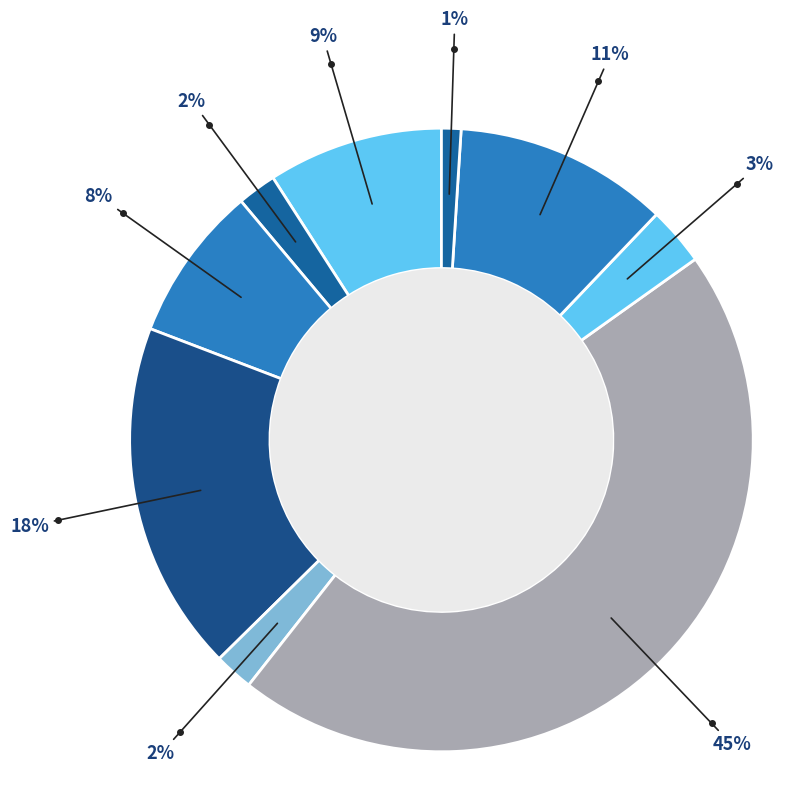

Which category has the biggest portion of the pie?

Pill